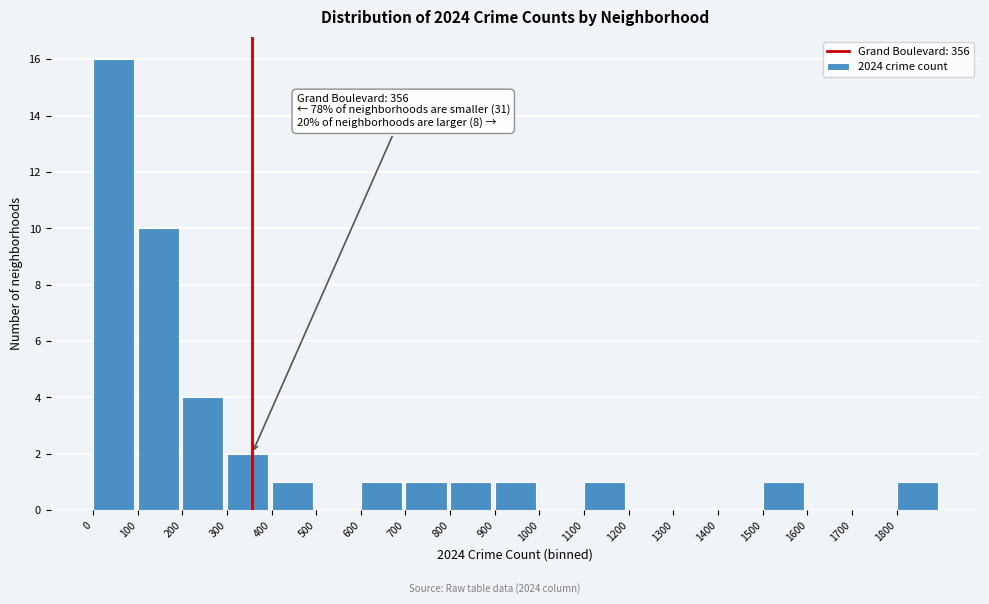

Over which range of the x-axis is the bar tallest?

0 to 100